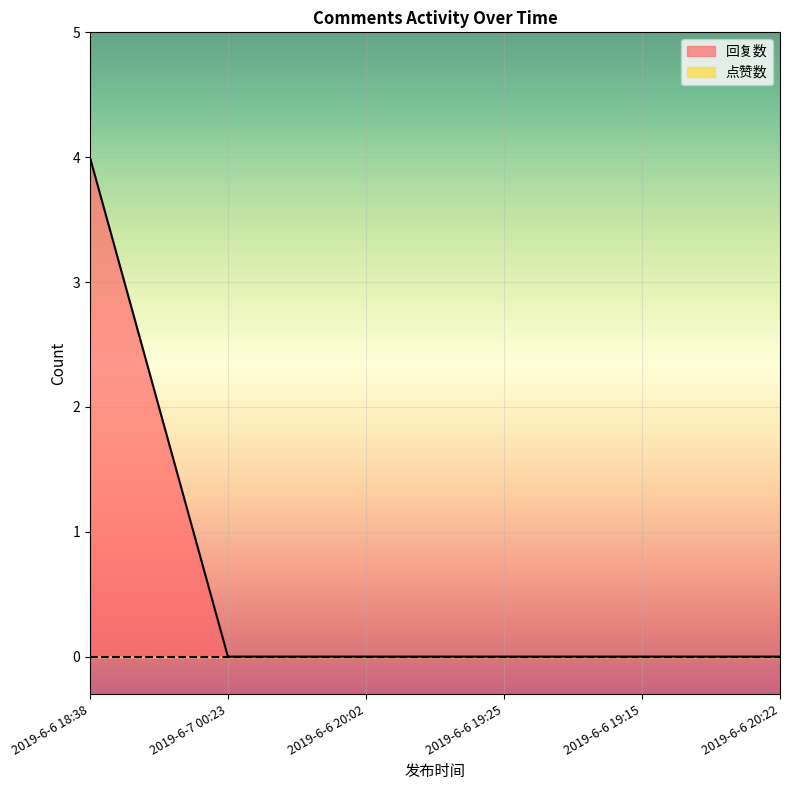

True or false: the data shows 0 at 2019-6-6 19:15.

True